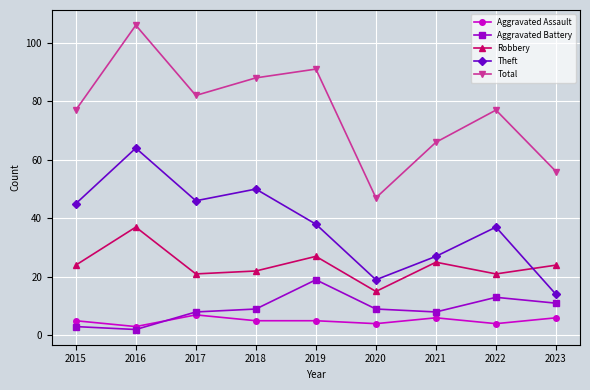

Which series has the largest total across all categories?

Total